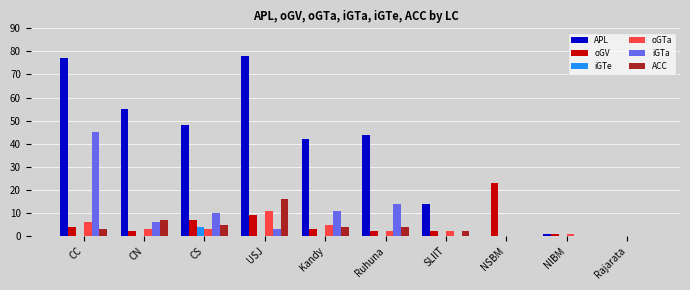

True or false: ACC has a value of -10 at NSBM.

False